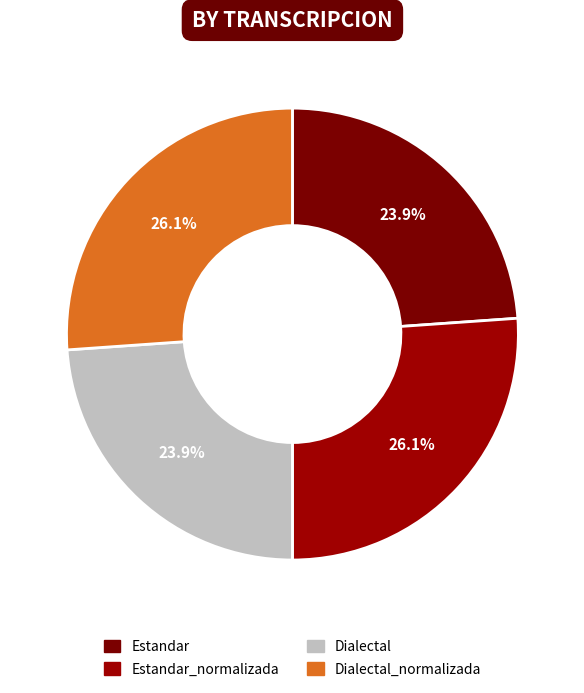

What percentage is NOT represented by Dialectal_normalizada?

73.9%